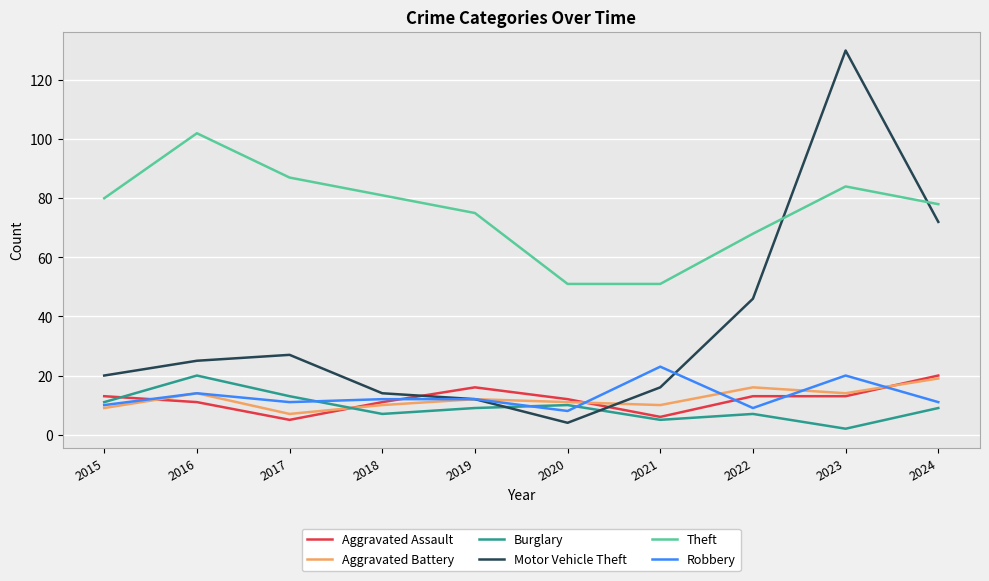

Where is Theft nearest to the value 76?

2019